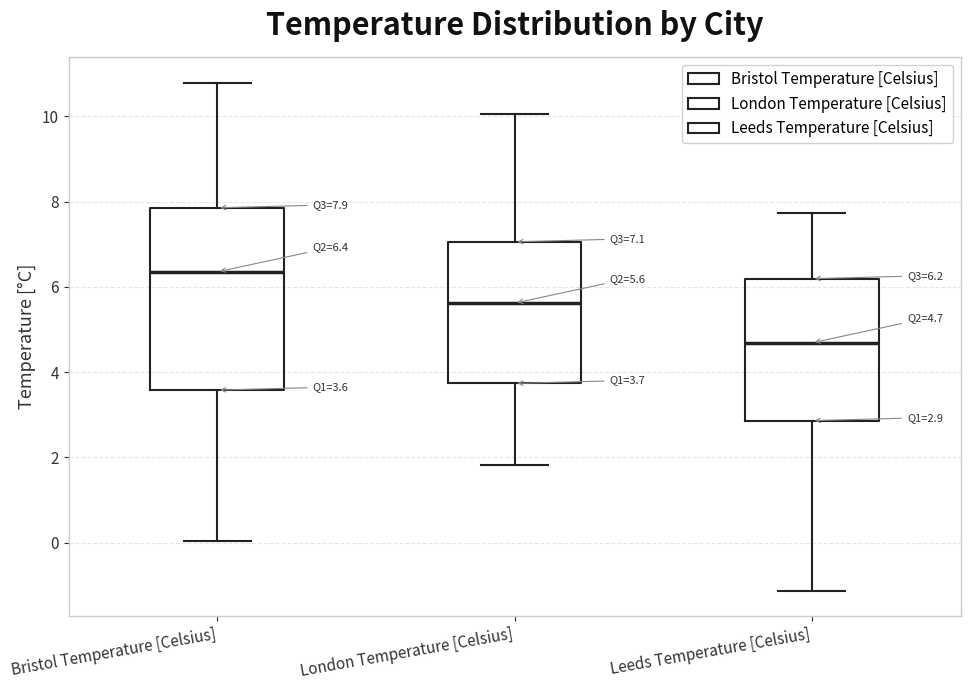

Which box has the lowest median line?

Leeds Temperature [Celsius]